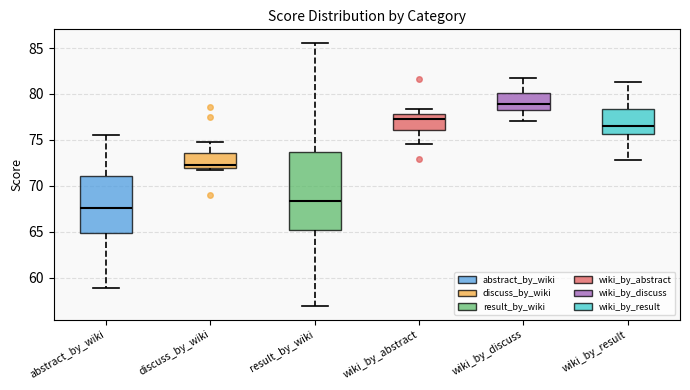

Where does the median line of the box for wiki_by_result sit on the y-axis? The values are not printed on the chart, so give them approximately, as read against the axis.

76.5